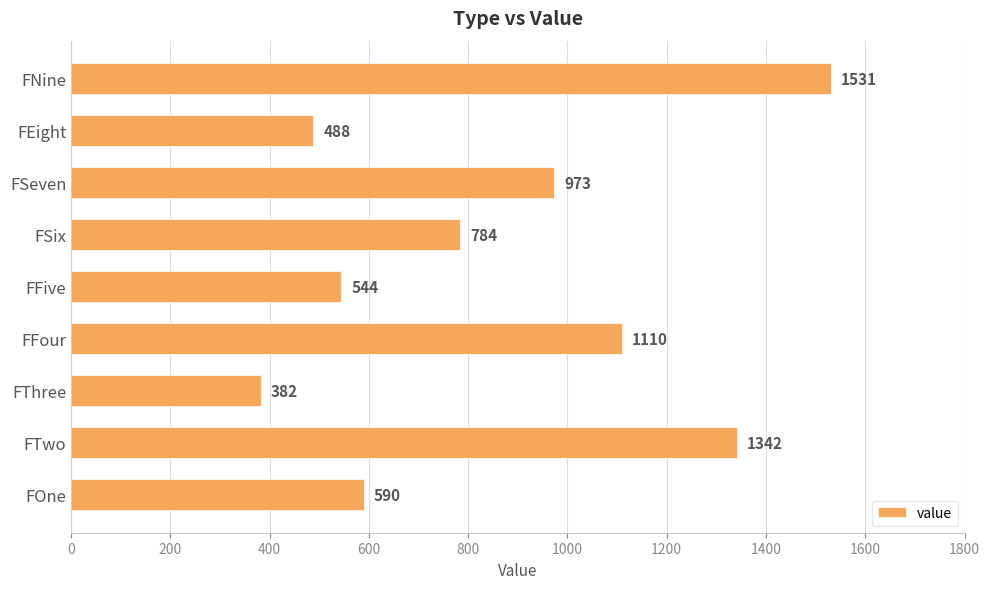

What value does the data have at FFive?

544